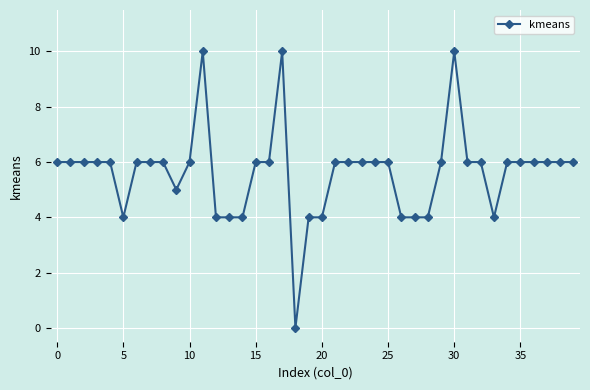

What is the maximum value shown in the chart?

10